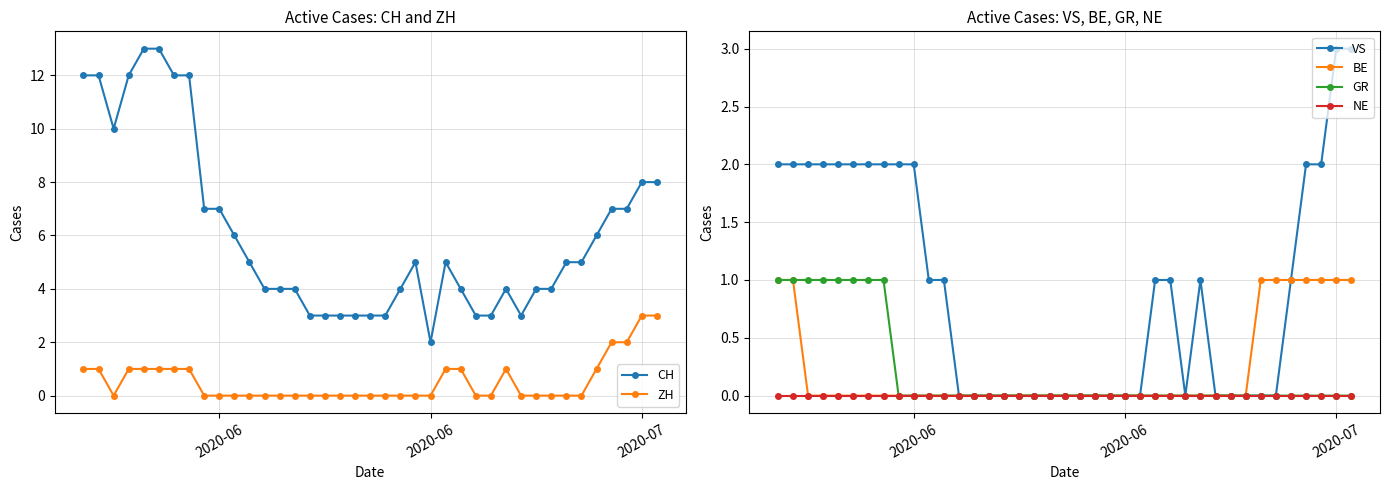

Which category has the highest value in the BE series?

2020-06